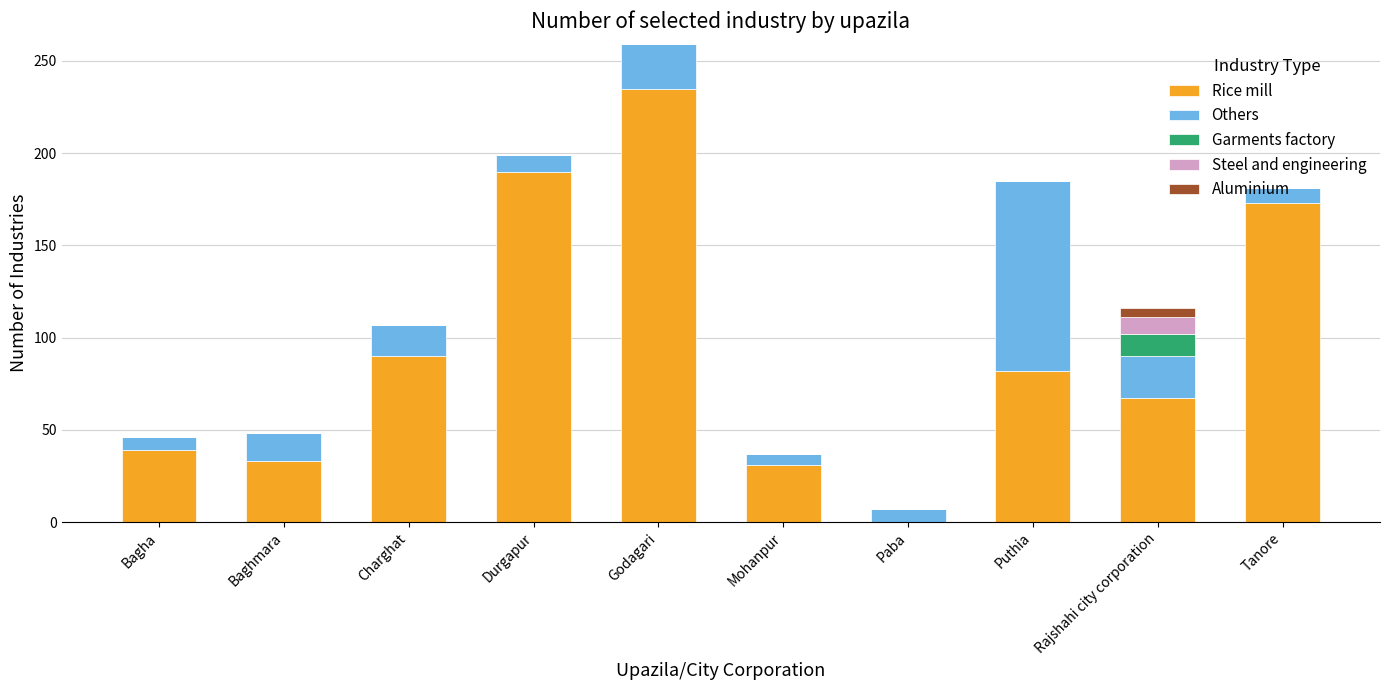

Are the bars horizontal?

No